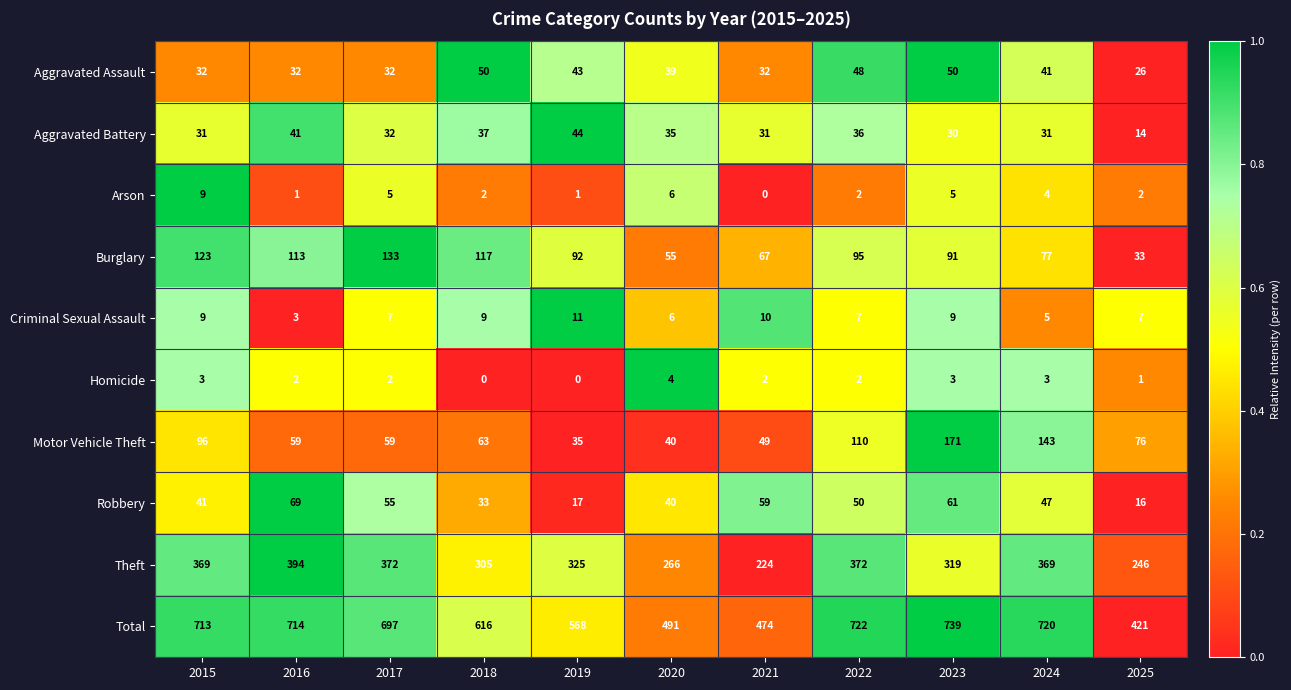

What is the sum of the Robbery values at 2019 and 2023?

78